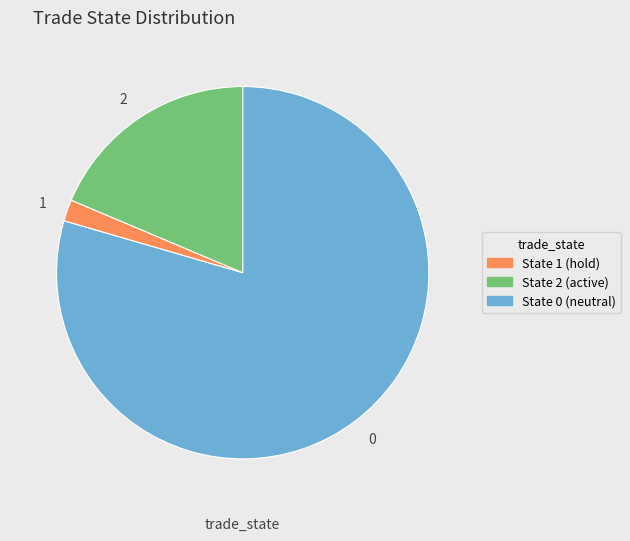

Is 2 the majority of the pie?

No